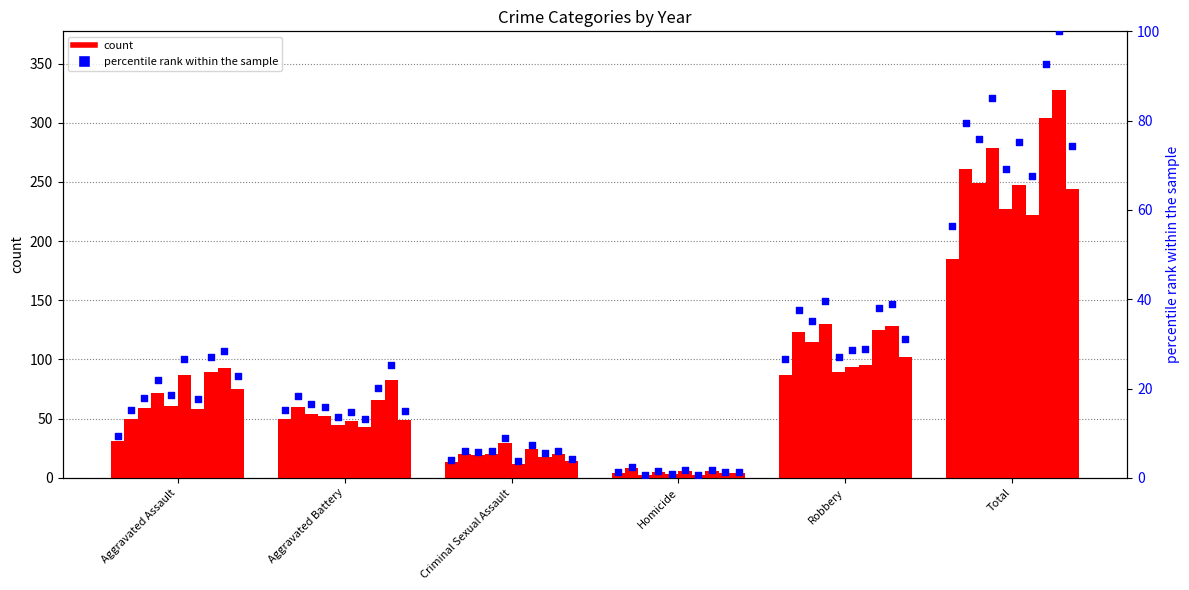

Between Aggravated Battery and Aggravated Assault, which is larger?

Aggravated Battery